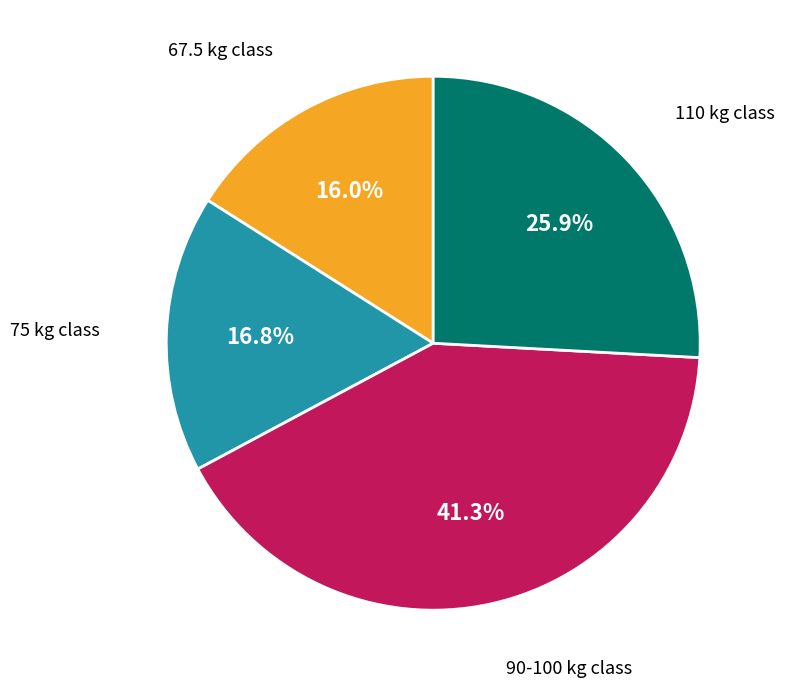

Is there any slice that represents more than half of the pie?

No